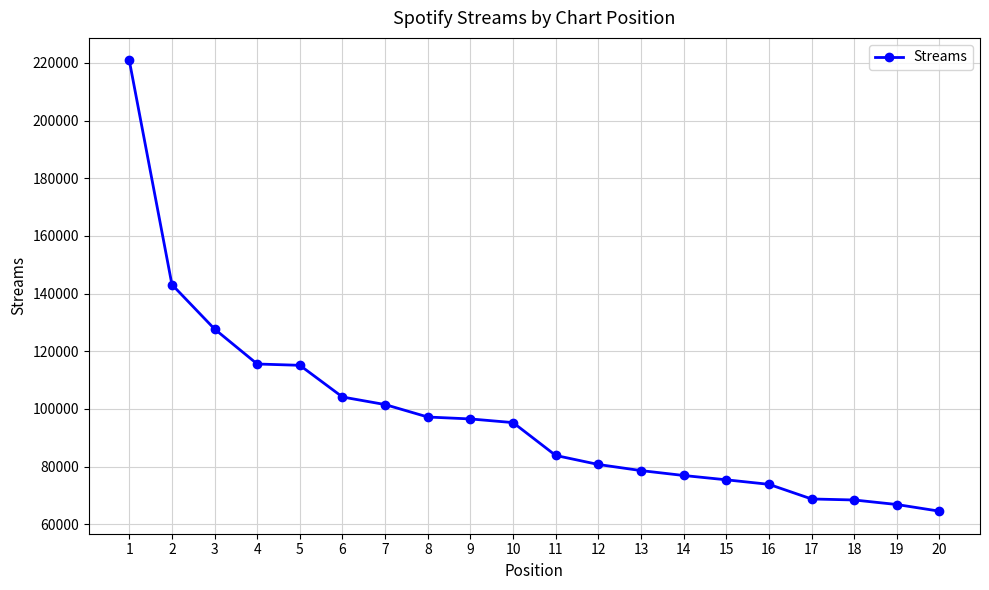

The value at 1 is 363346. True or false?

False